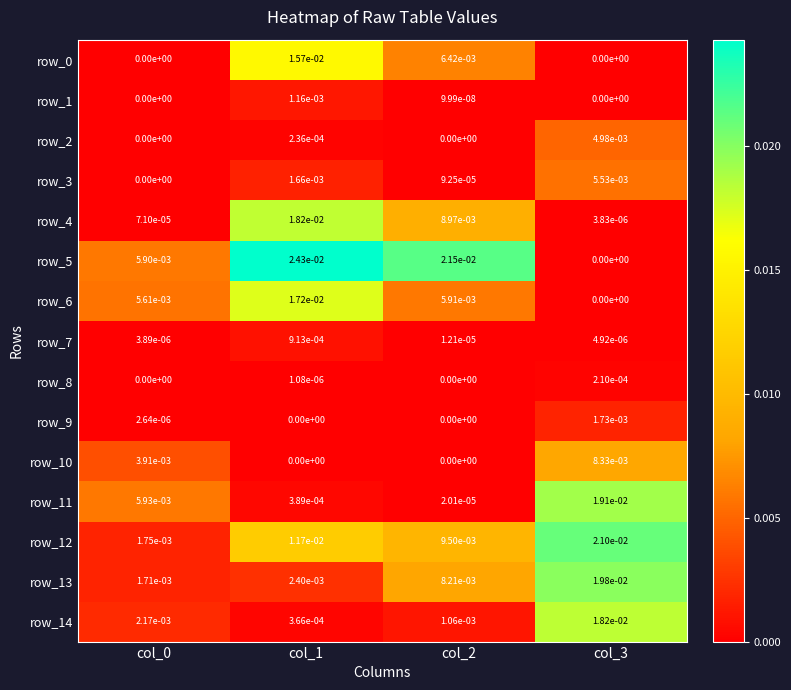

At which category is the sum across all series the highest?

col_3